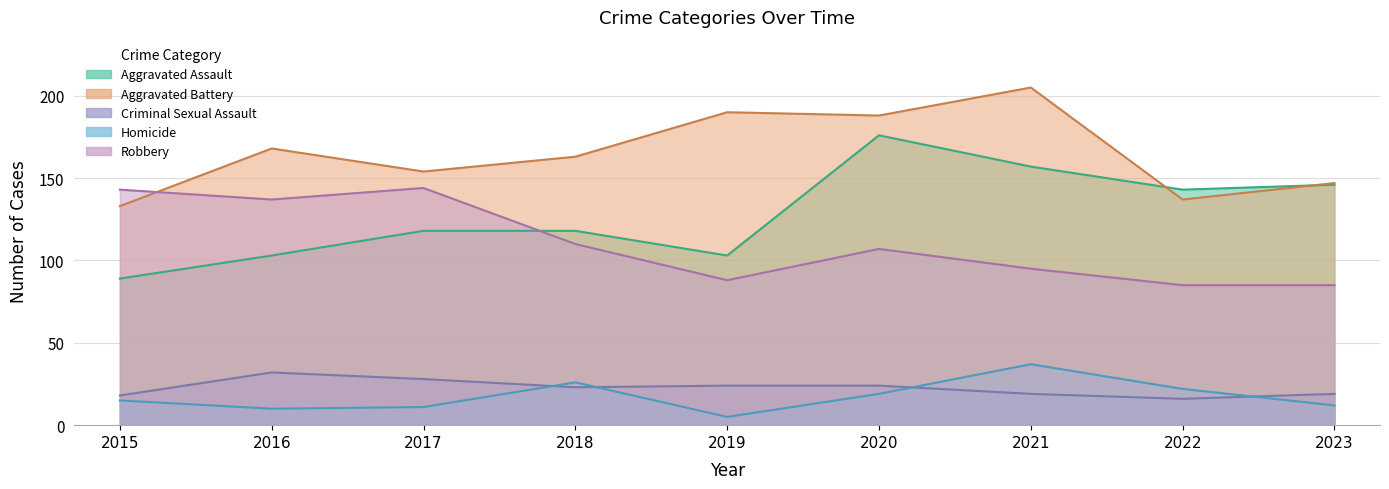

Reading left to right, what are all the values shown in this chart?

Aggravated Assault: 2015=89	2016=103	2017=118	2018=118	2019=103	2020=176	2021=157	2022=143	2023=146
Aggravated Battery: 2015=133	2016=168	2017=154	2018=163	2019=190	2020=188	2021=205	2022=137	2023=147
Criminal Sexual Assault: 2015=18	2016=32	2017=28	2018=23	2019=24	2020=24	2021=19	2022=16	2023=19
Homicide: 2015=15	2016=10	2017=11	2018=26	2019=5	2020=19	2021=37	2022=22	2023=12
Robbery: 2015=143	2016=137	2017=144	2018=110	2019=88	2020=107	2021=95	2022=85	2023=85